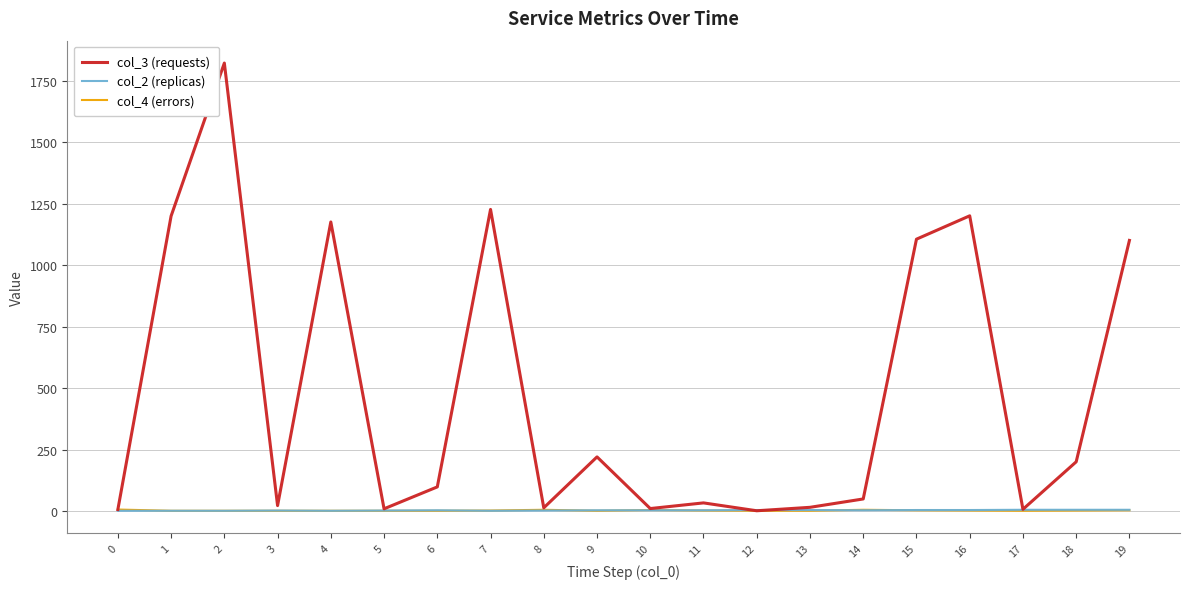

Which series has the widest spread of values?

col_3 (requests)